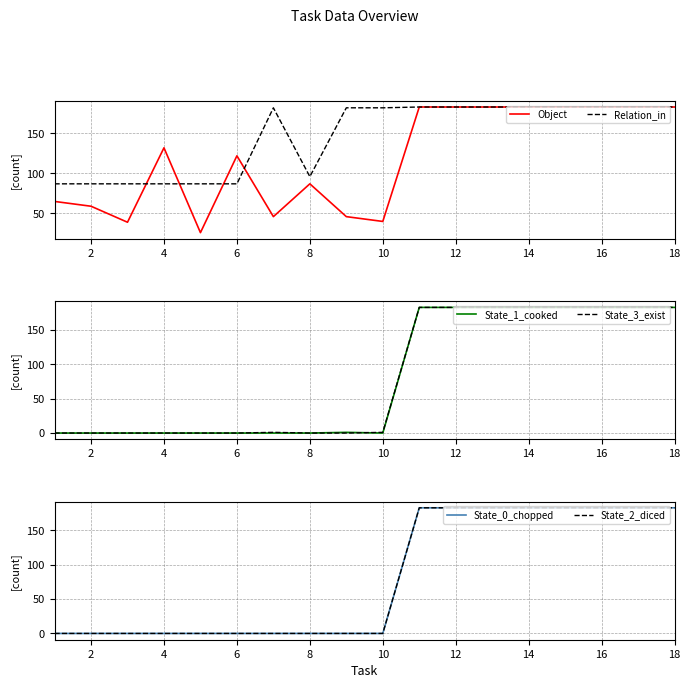

What is the difference between the maximum and second lowest values in the Object series?

144